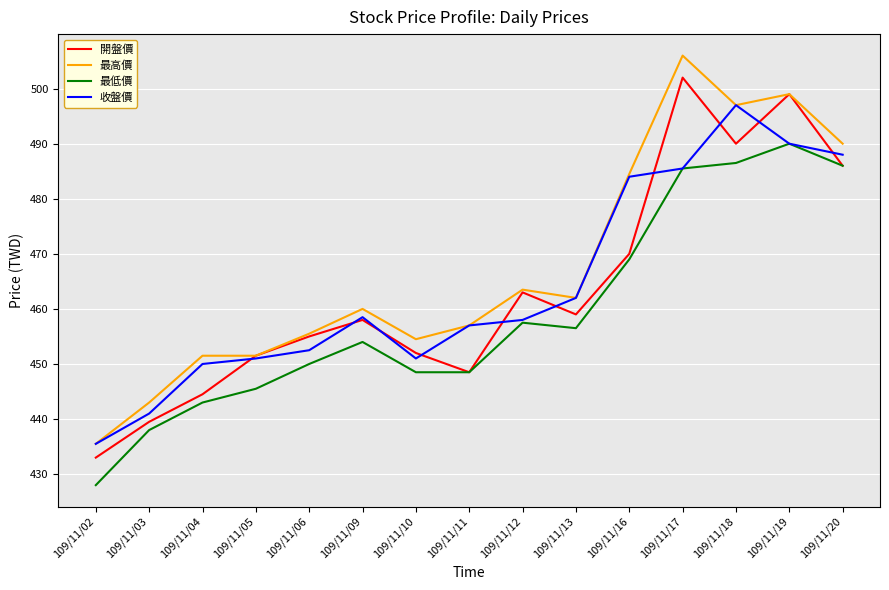

Count the number of categories in the chart.

15